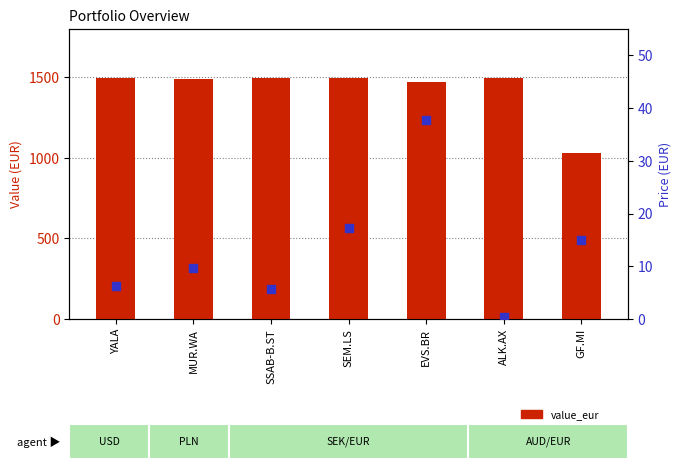

At how many categories does at least one series exceed 13?

7